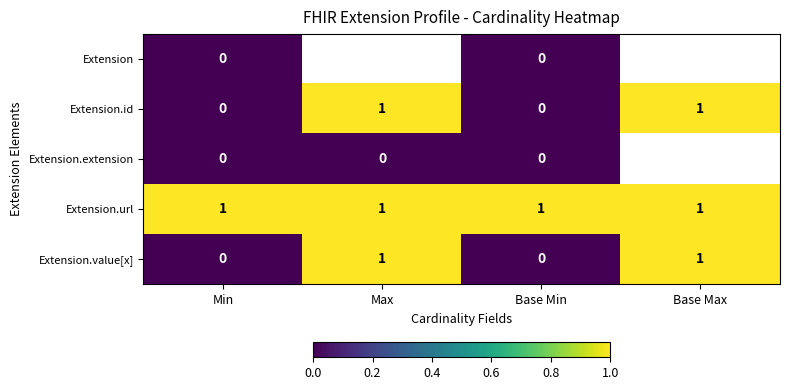

Between Base Min and Base Max, which is larger?

Base Max